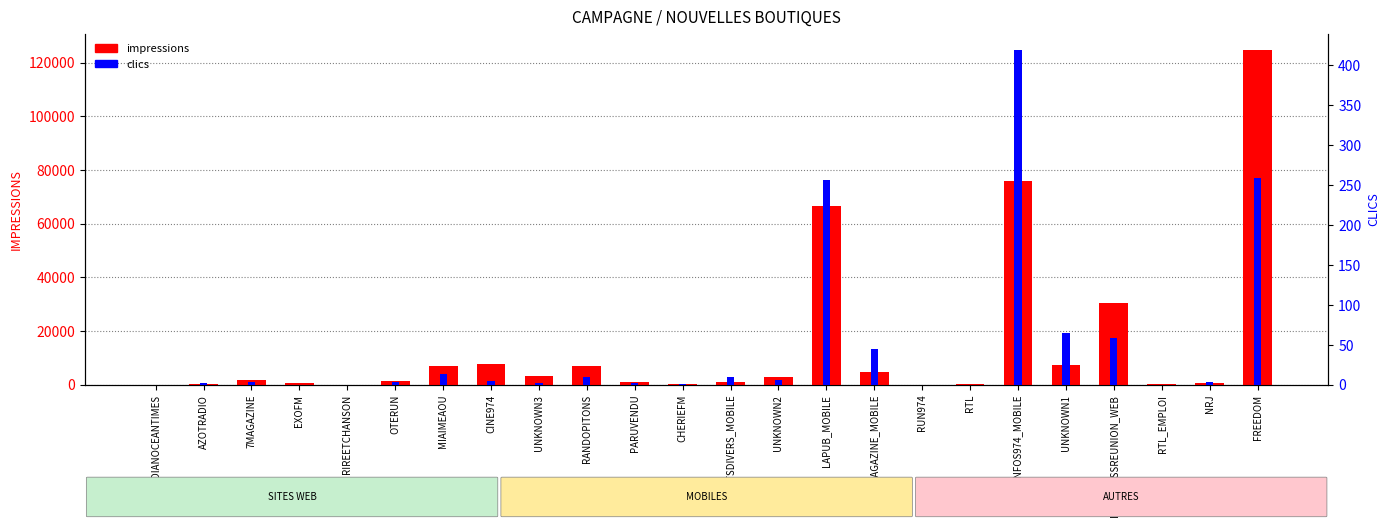

List the labels in order of clics value, smallest first.

INDIANOCEANTIMES, EXOFM, RIREETCHANSON, RUN974, RTL, RTL_EMPLOI, CHERIEFM, AZOTRADIO, UNKNOWN3, PARUVENDU, 7MAGAZINE, OTERUN, NRJ, CINE974, UNKNOWN2, FAITSDIVERS_MOBILE, RANDOPITONS, MIAIMEAOU, 7MAGAZINE_MOBILE, IMAZPRESSREUNION_WEB, UNKNOWN1, LAPUB_MOBILE, FREEDOM, ZINFOS974_MOBILE